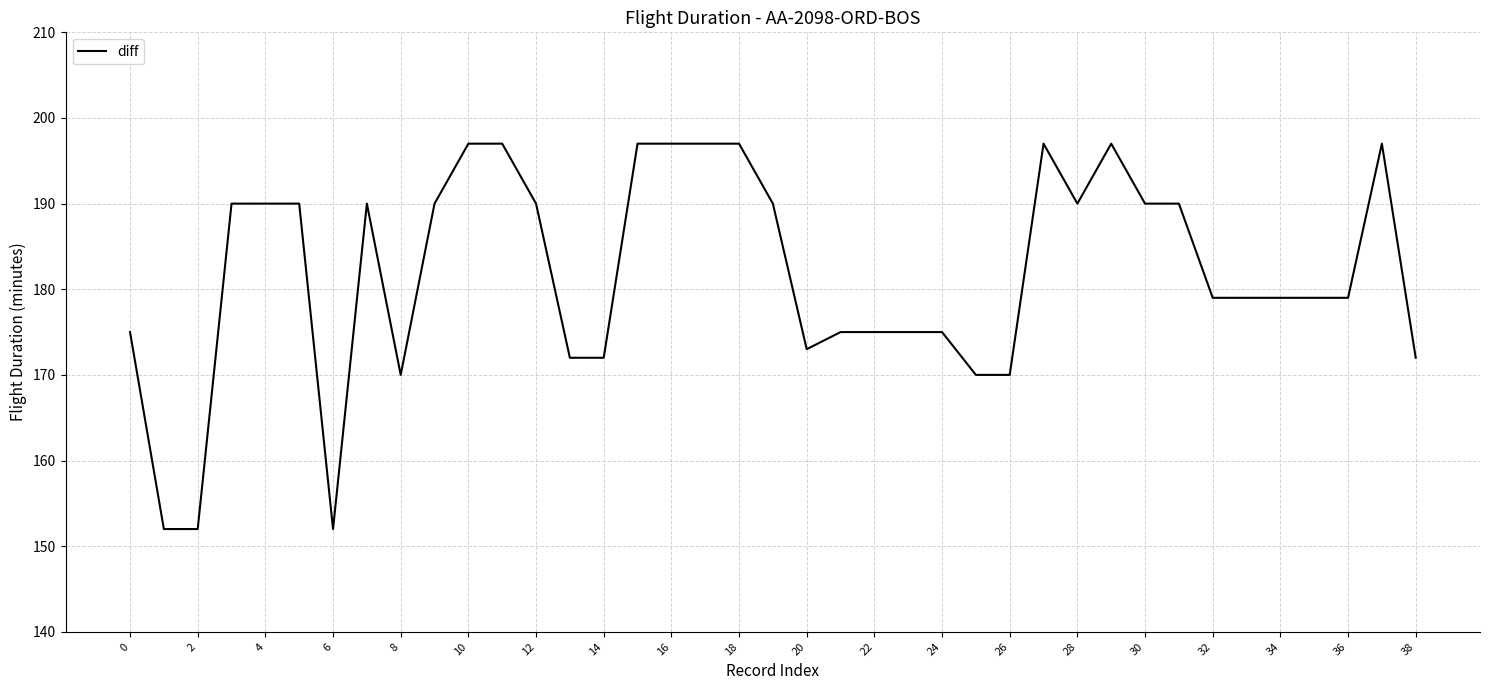

What is the difference between the maximum and minimum values?

45